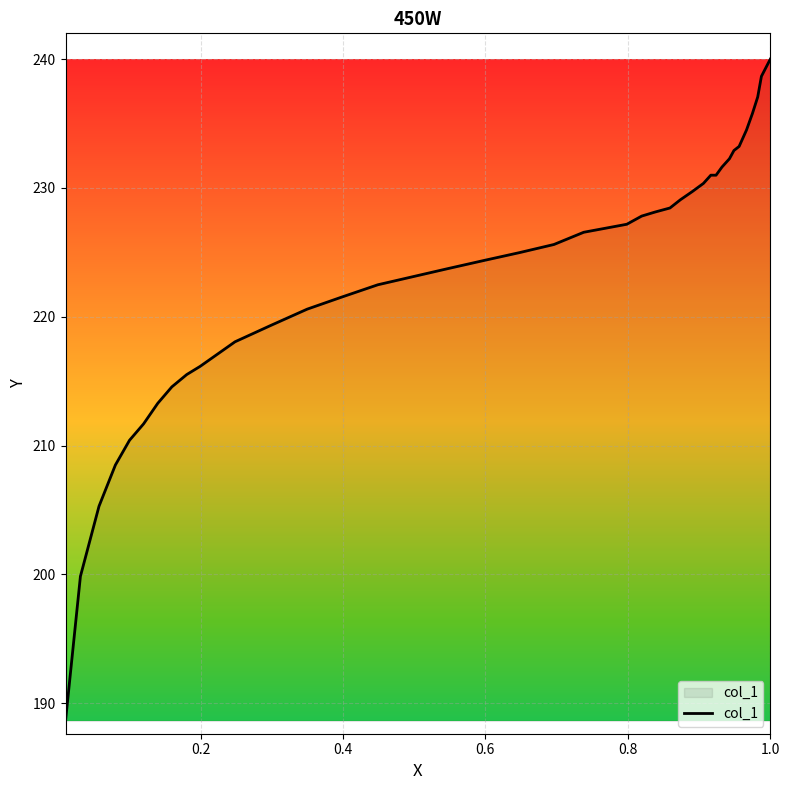

What is the difference between the maximum and minimum values?

51.4